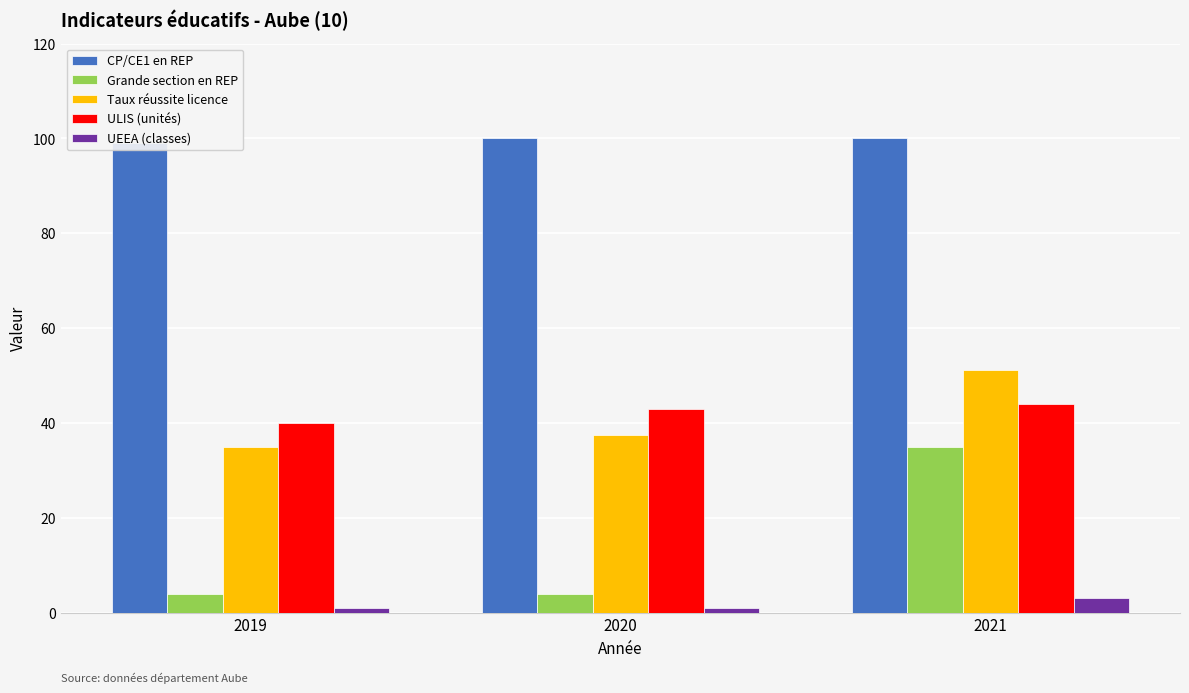

Reading left to right, transcribe all the data shown in this chart.

CP/CE1 en REP: 2019=99.0	2020=100.0	2021=100.0
Grande section en REP: 2019=4.0	2020=4.0	2021=35.0
Taux réussite licence: 2019=35.0	2020=37.5	2021=51.2
ULIS (unités): 2019=40.0	2020=43.0	2021=44.0
UEEA (classes): 2019=1.0	2020=1.0	2021=3.0